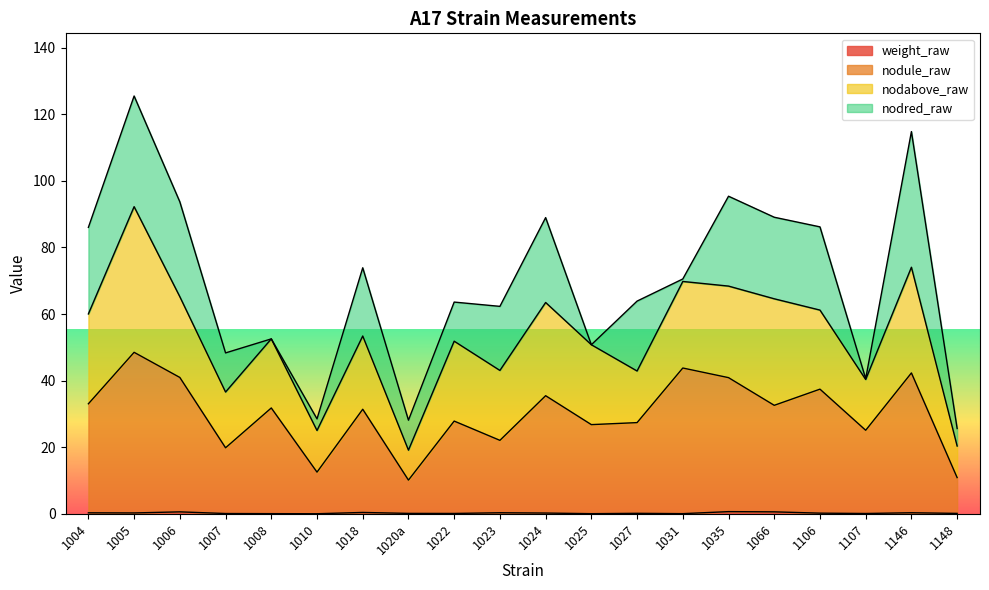

True or false: nodule_raw and weight_raw cross at least once.

False